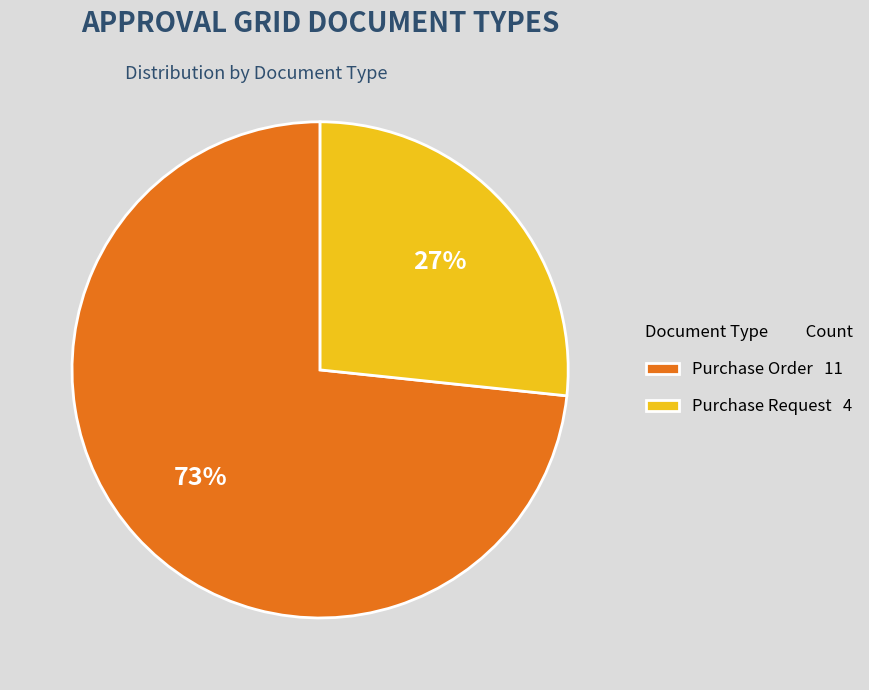

How many slices are in this pie chart?

2